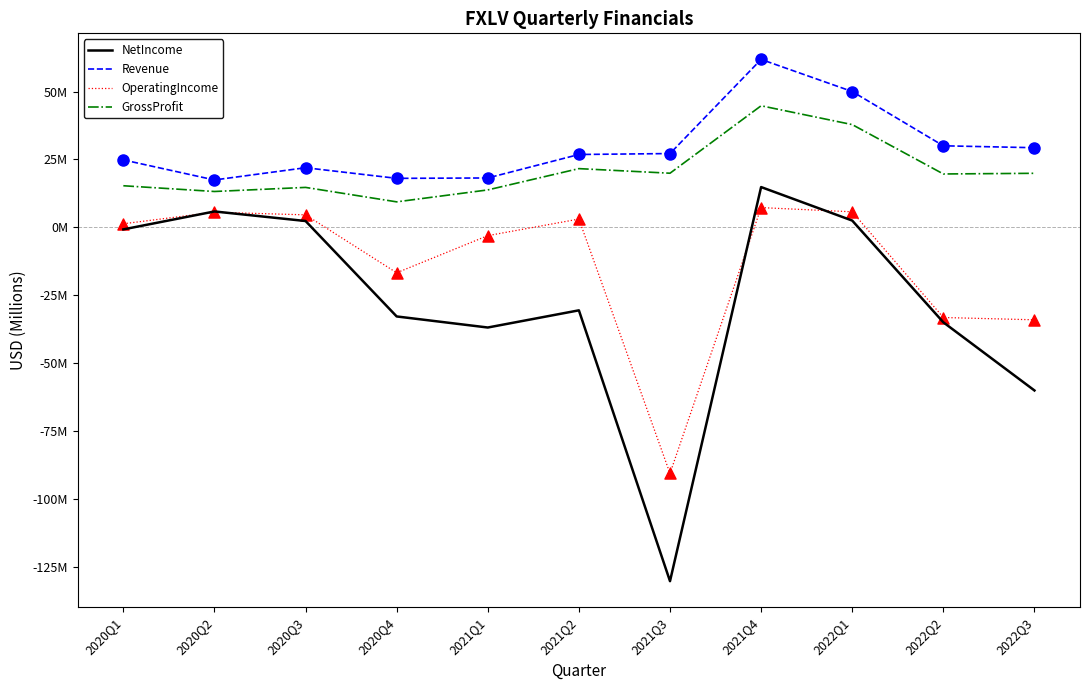

What is the total value across all series at 2022Q3?

-44.8